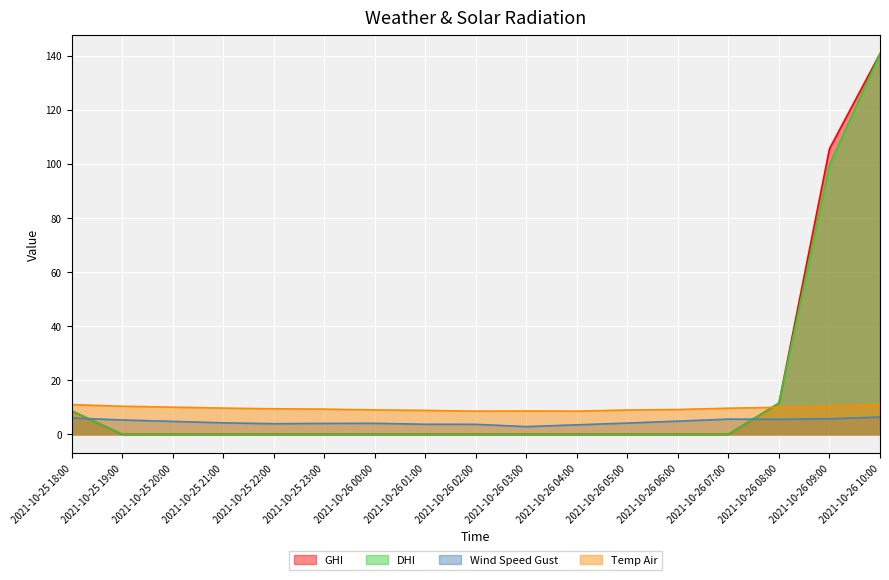

Which series has the widest spread of values?

GHI